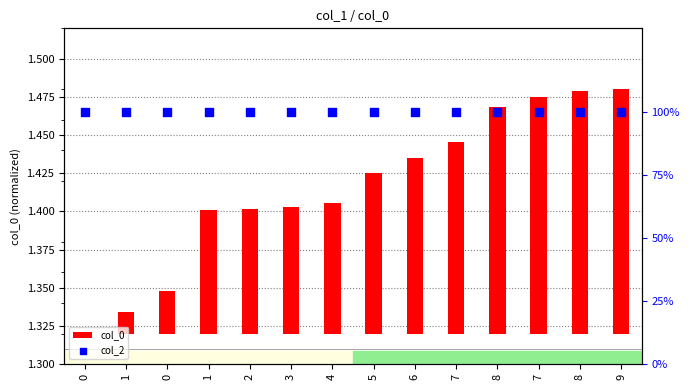

Which series has the widest spread of Y values?

col_0